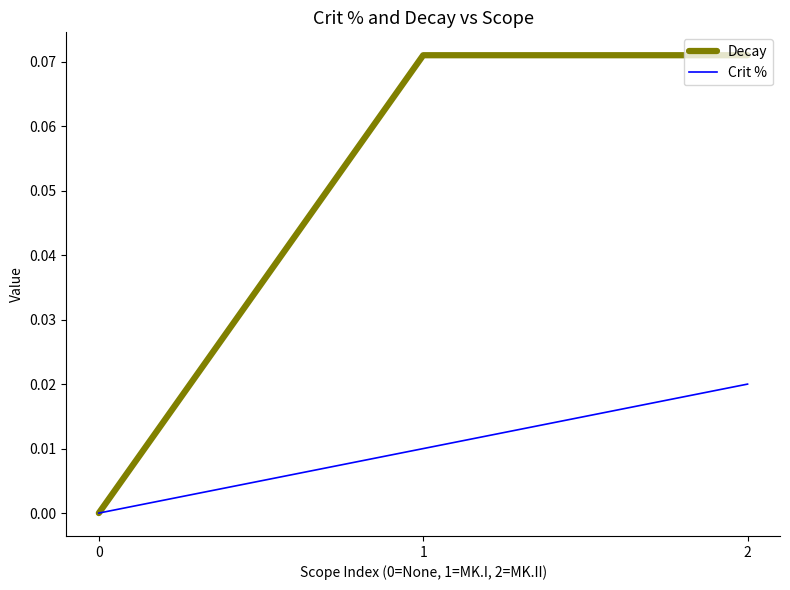

Which series changed the most between 1 and 2?

Crit %